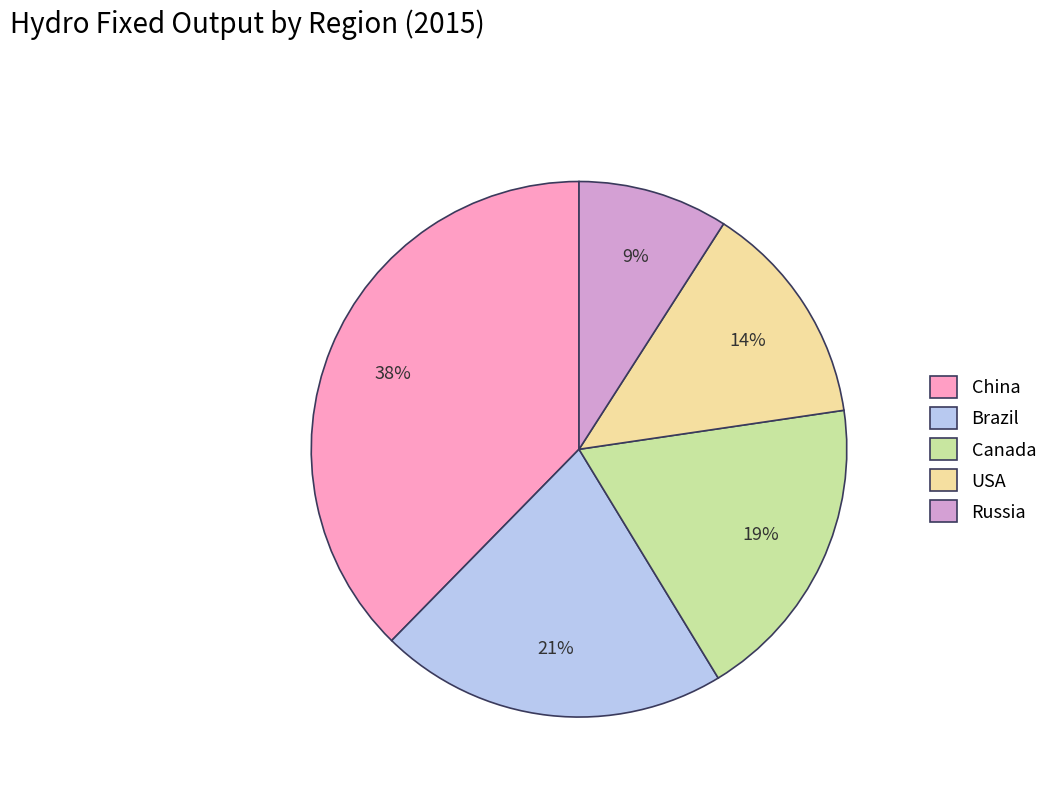

To the nearest percent, what is the combined percentage of USA and Russia?

23%